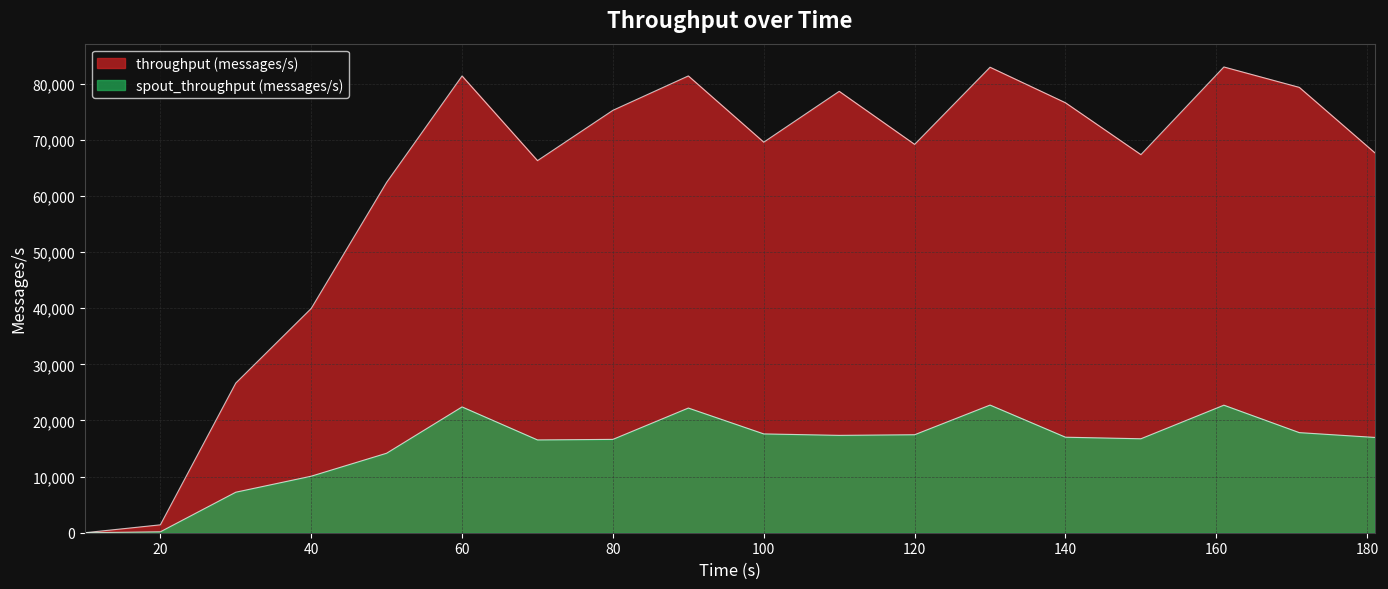

What is the value of the spout_throughput (messages/s) point at the 18th from the left?

16979